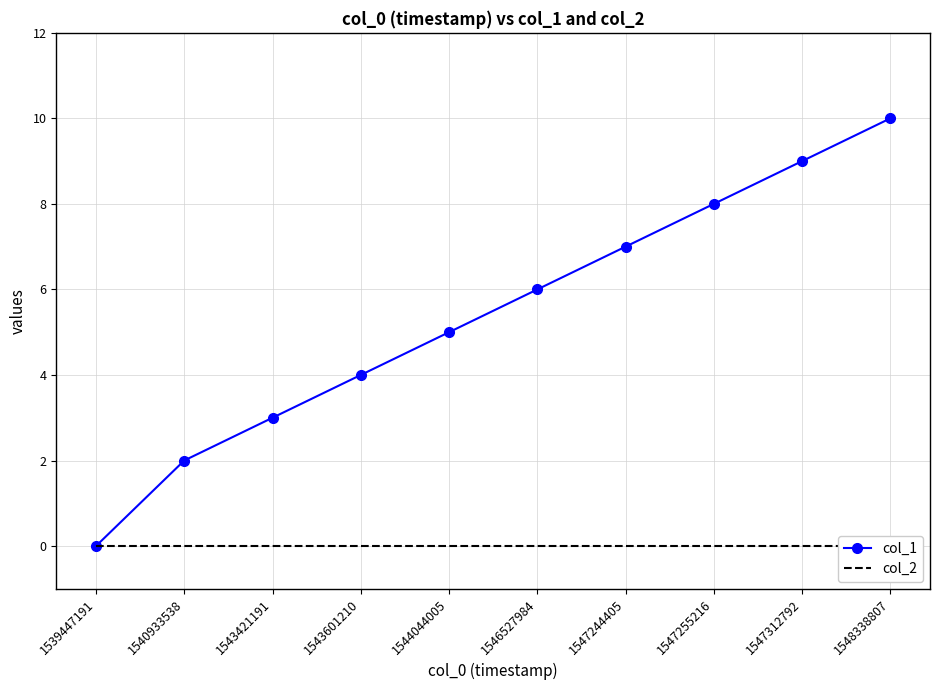

Is it true that col_2 equals 0 at 1546527984?

True